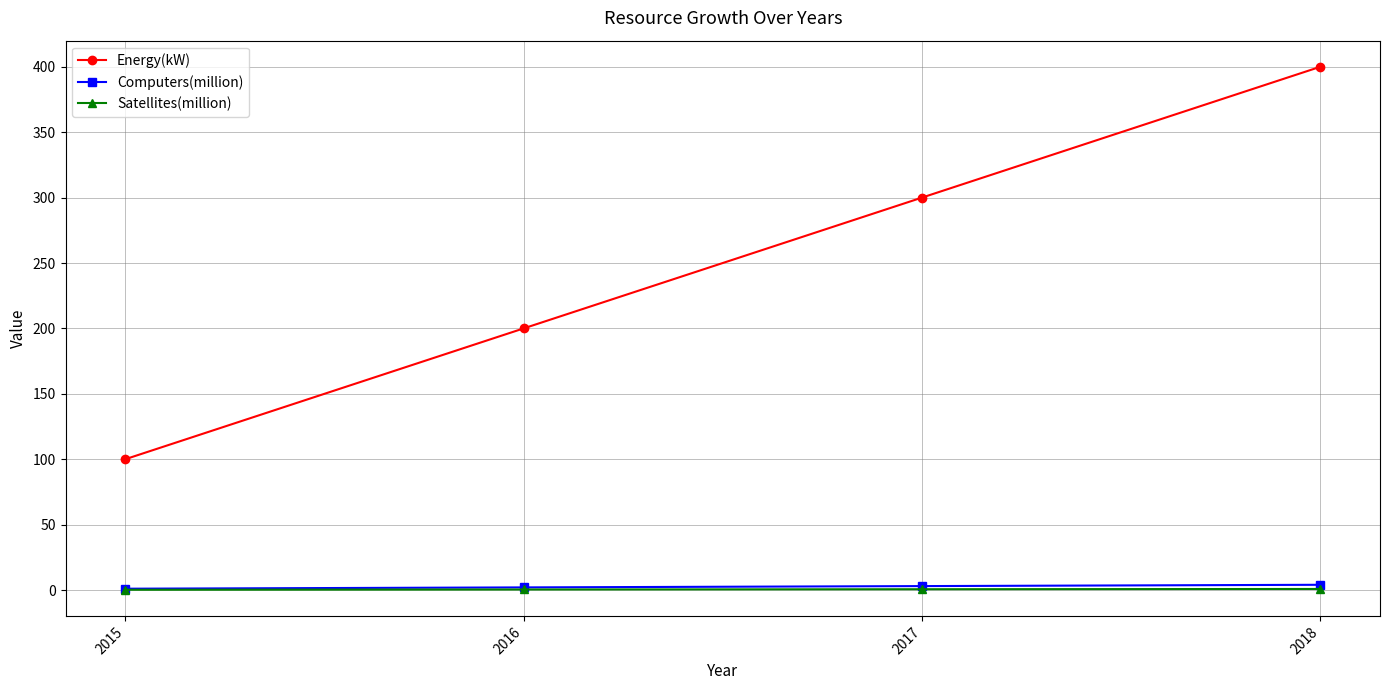

True or false: Energy(kW) has more than 0 interior local peaks.

False